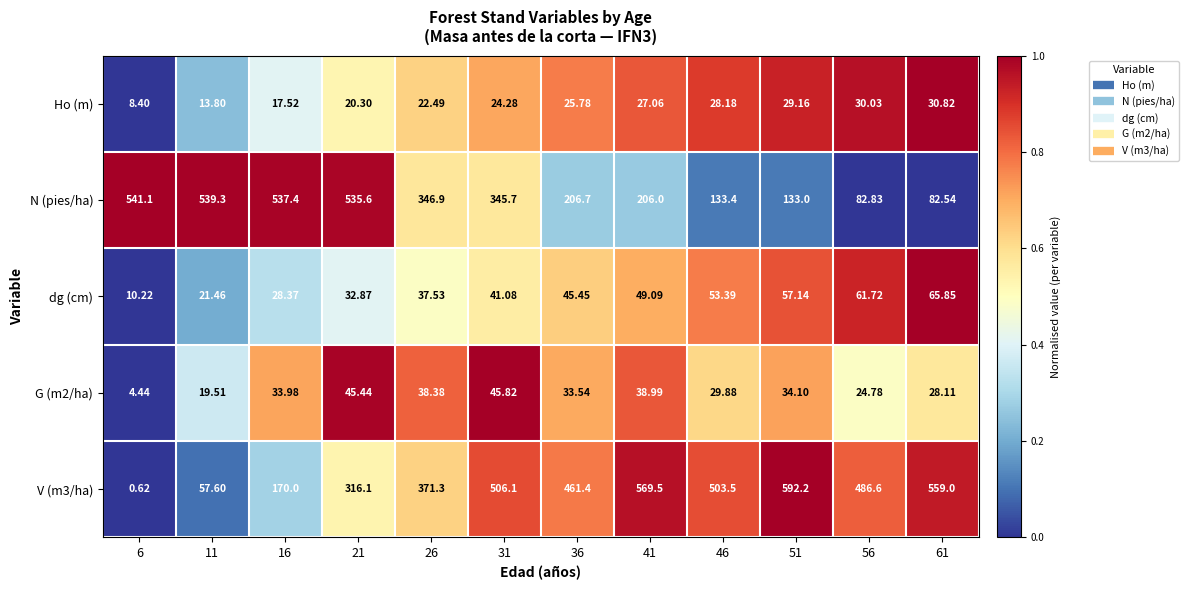

How many categories are shown in the chart?

12